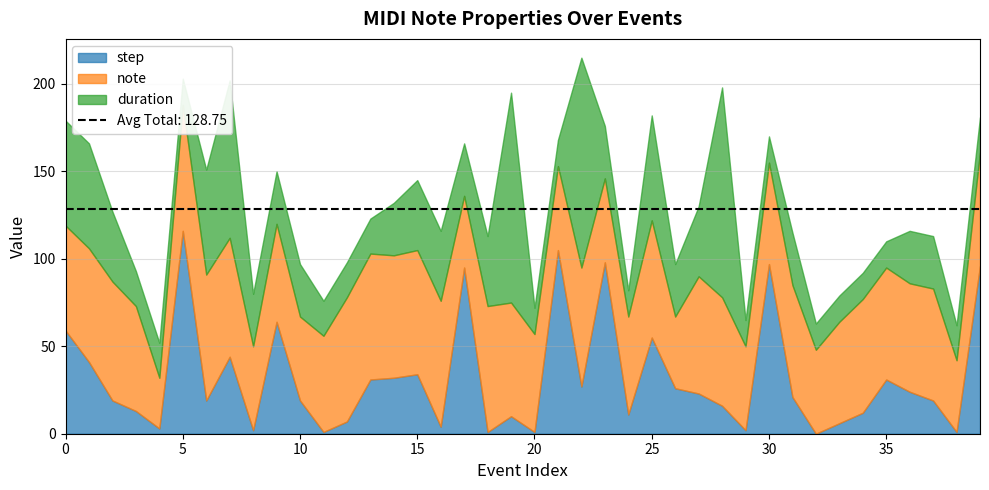

Which series has the largest total across all categories?

note